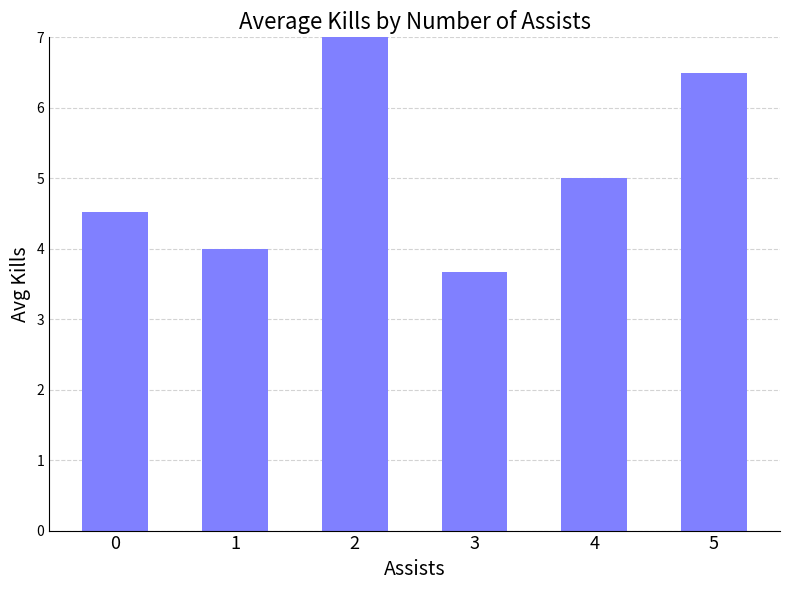

Is it true that the value at 4 is 5.0?

True